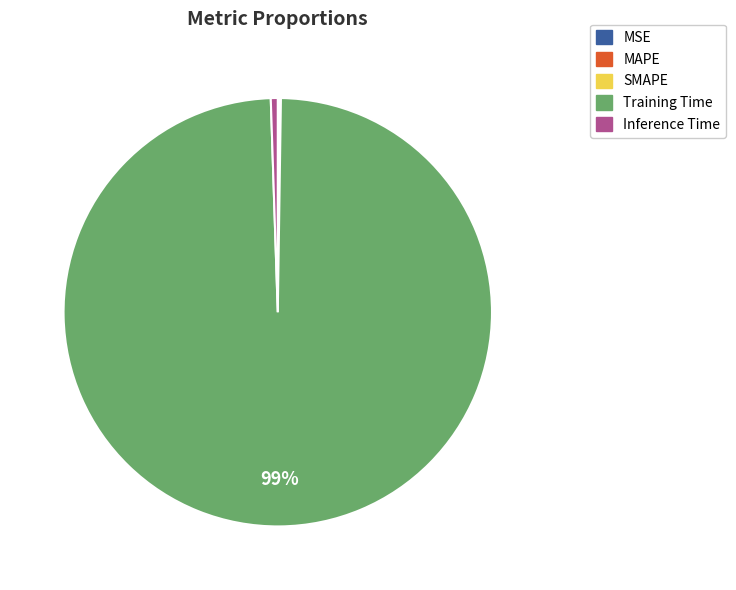

Which slice represents more than half of the pie?

Training Time